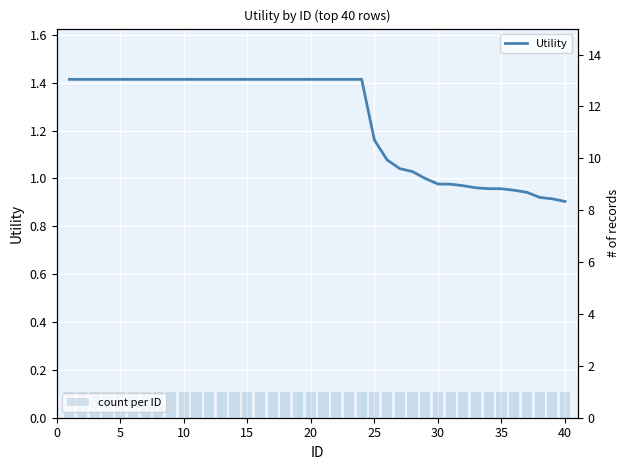

What is the lowest value of the Utility series?

0.9